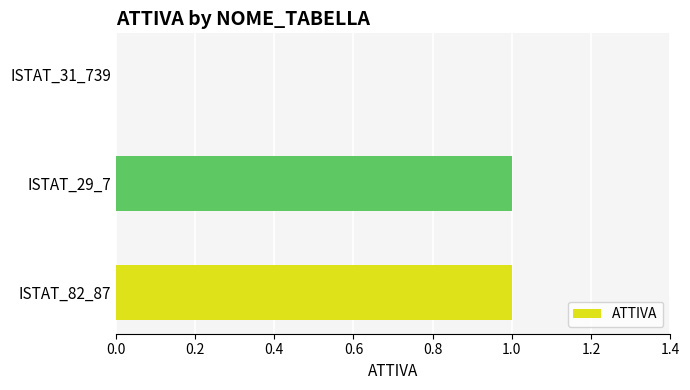

True or false: the data shows 0 at ISTAT_29_7.

False